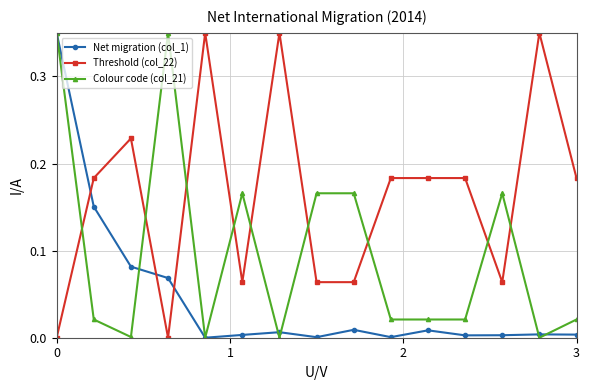

Which series ends up on top after the final intersection of Colour code (col_21) and Threshold (col_22)?

Threshold (col_22)